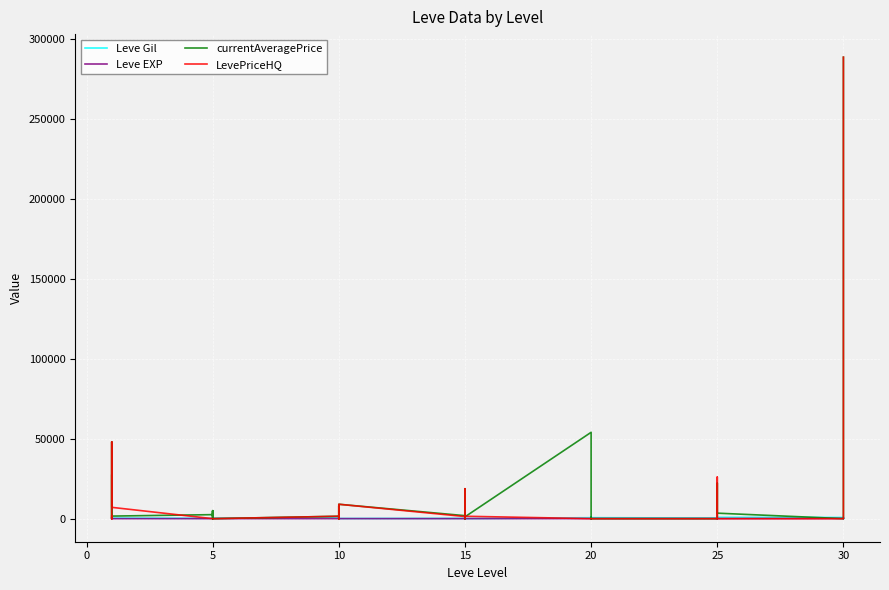

At how many categories does at least one series exceed 255396?

1